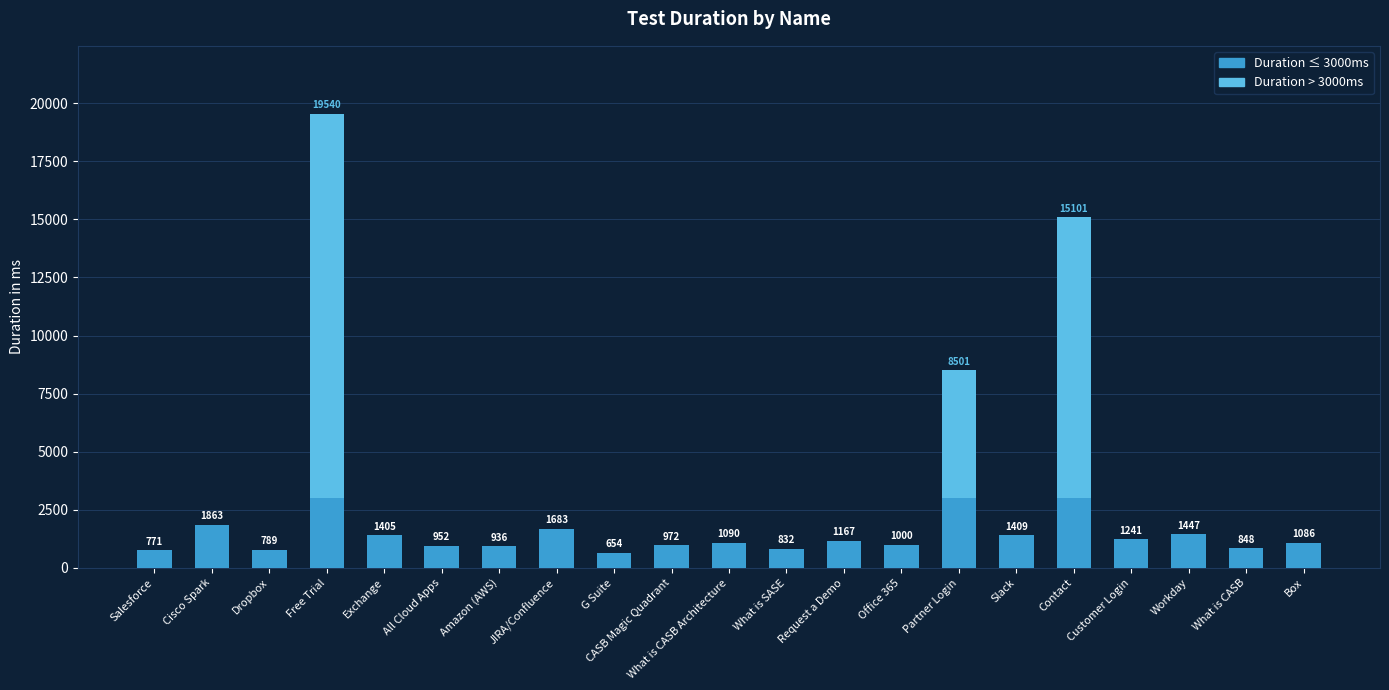

Is it true that Duration ≤ 3000ms equals 1090 at What is CASB Architecture?

True